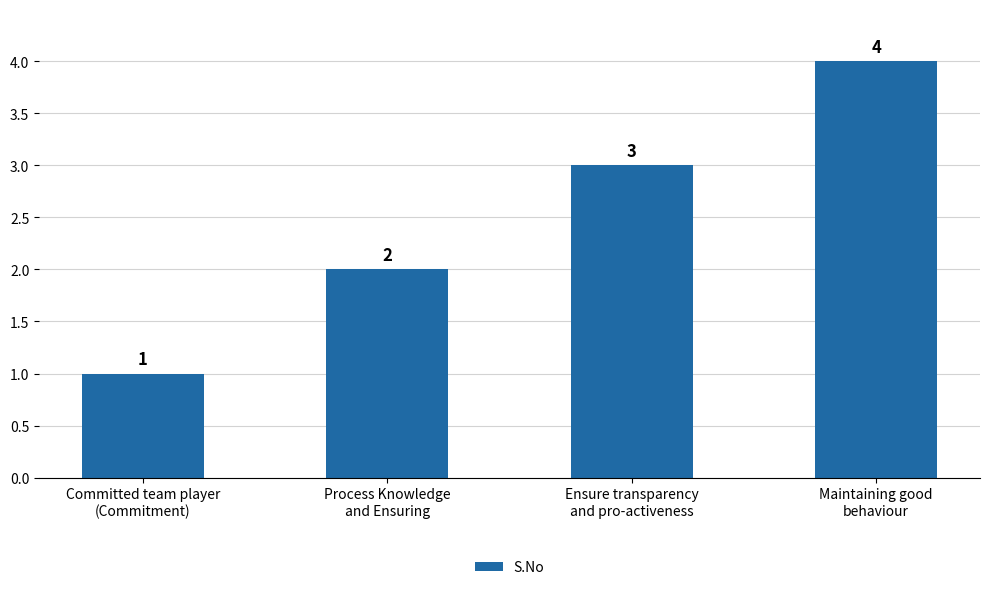

How many bars are there in total?

4